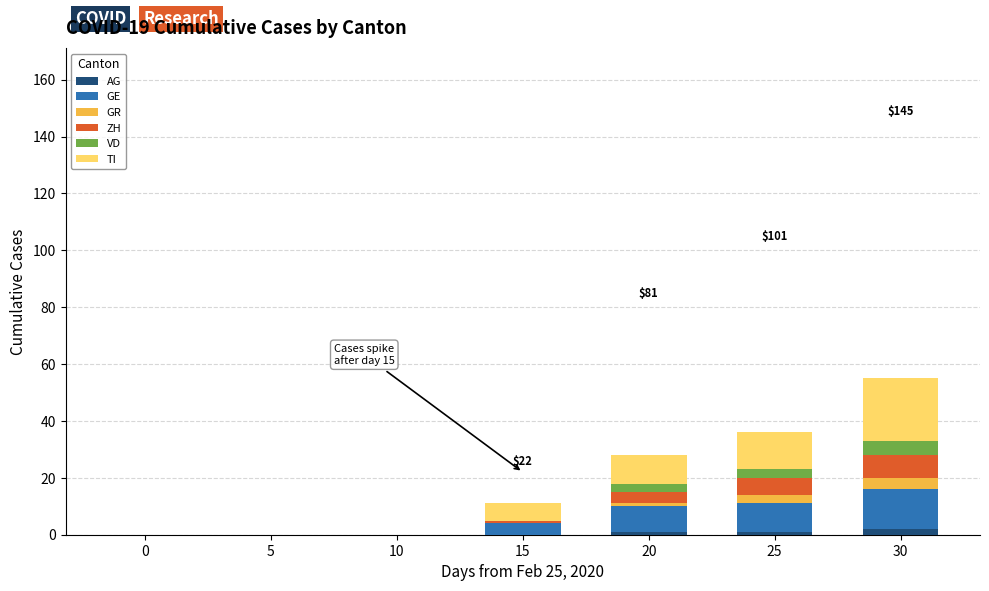

Which series changed the most between 5 and 25?

TI